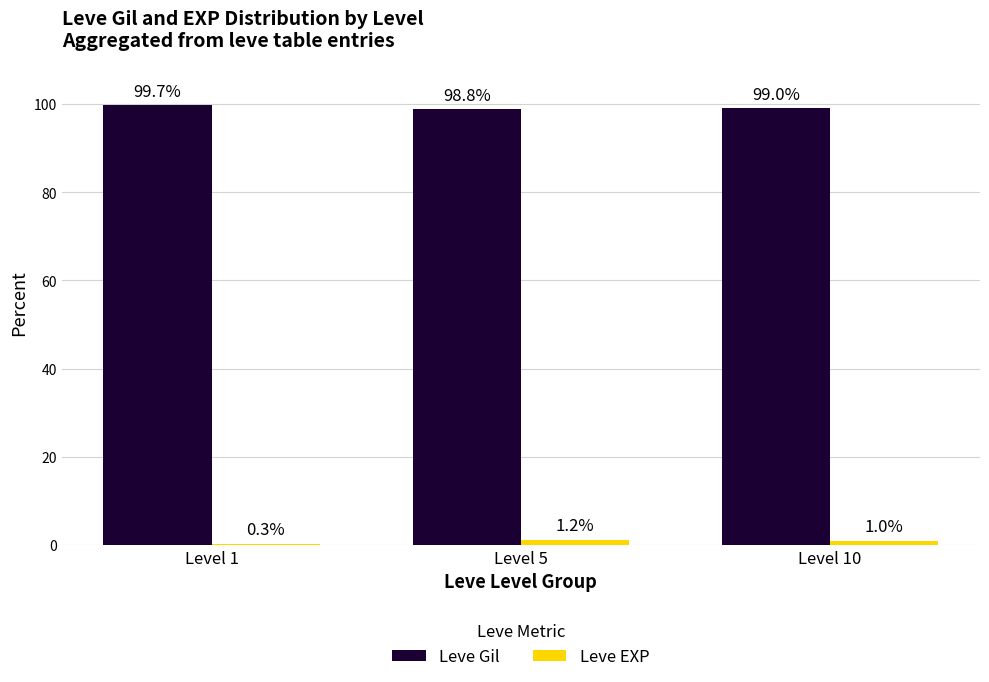

What is the sum of all Leve EXP values?

2.5